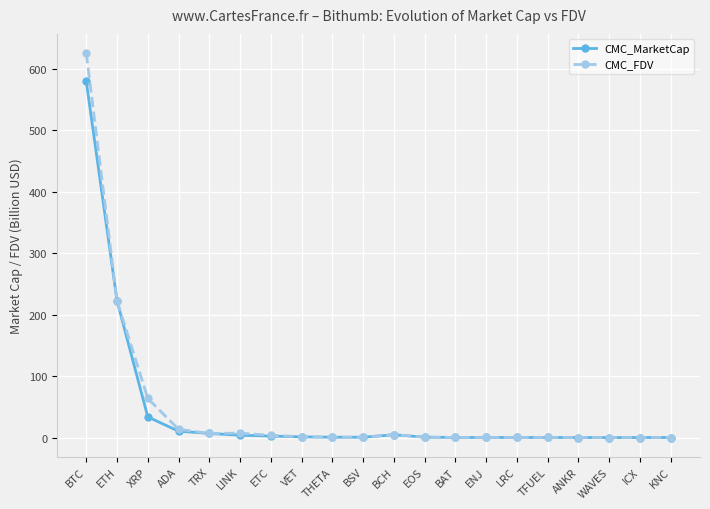

Is the value of CMC_FDV at ENJ greater than the value of CMC_MarketCap at ADA?

No